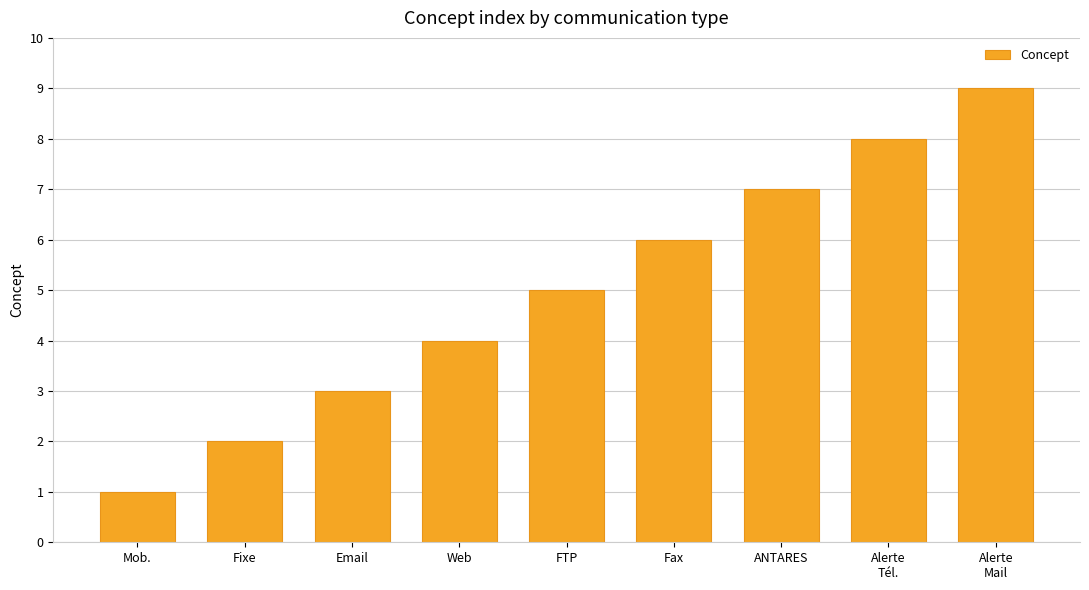

At which category does the chart reach its peak across all series?

Alerte
Mail